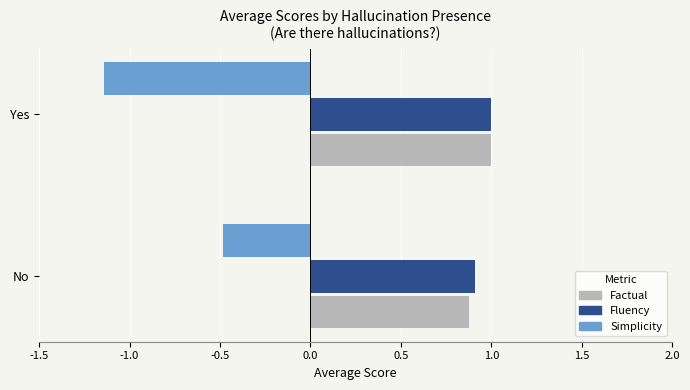

At which label does Fluency reach its minimum?

No